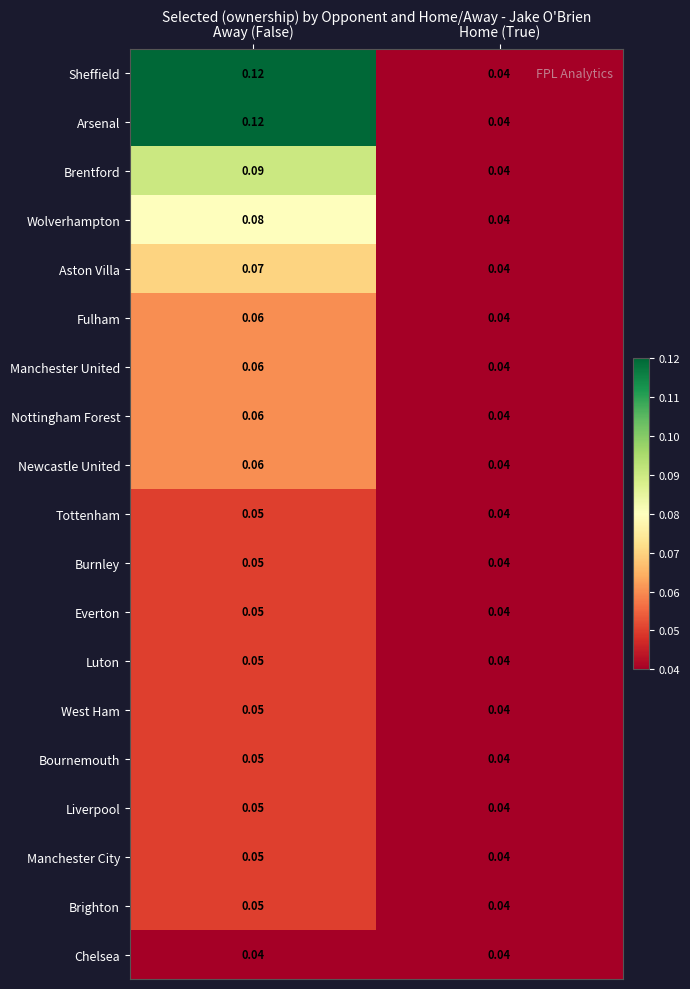

At which label is Manchester City closest to 0?

Home (True)